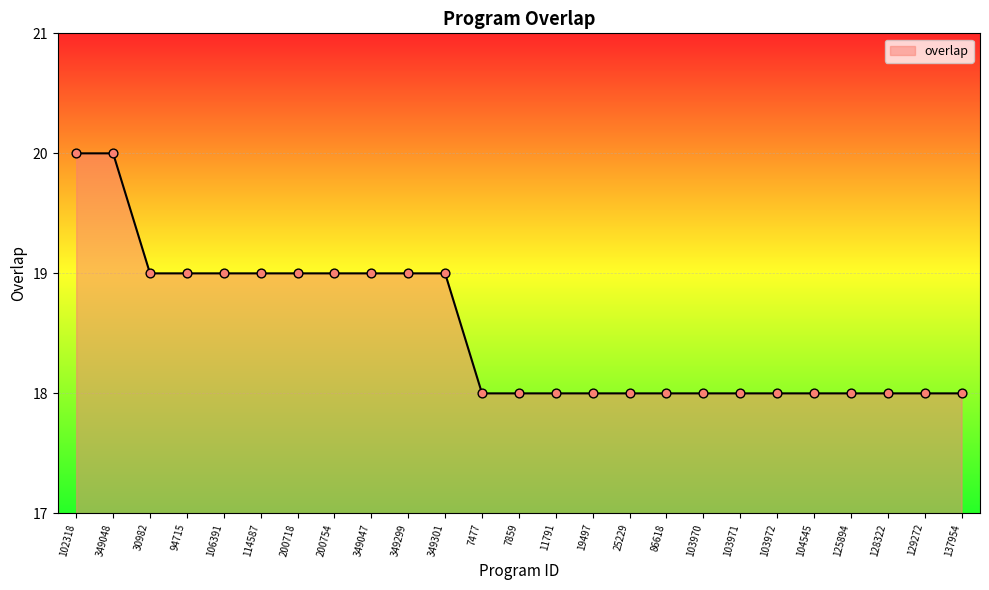

What is the change in value from 349047 to 103971?

-1